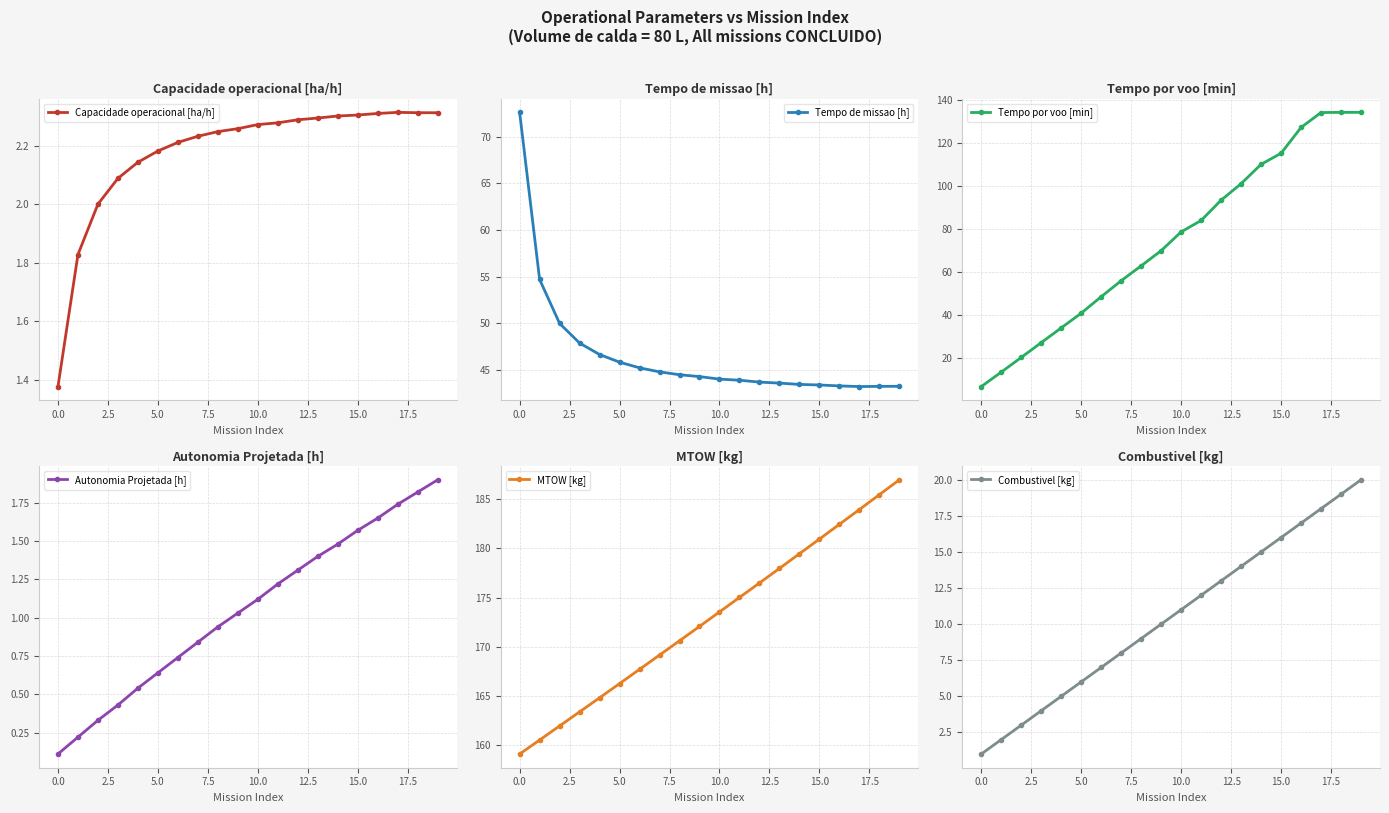

Which series has the widest spread of values?

Tempo por voo [min]